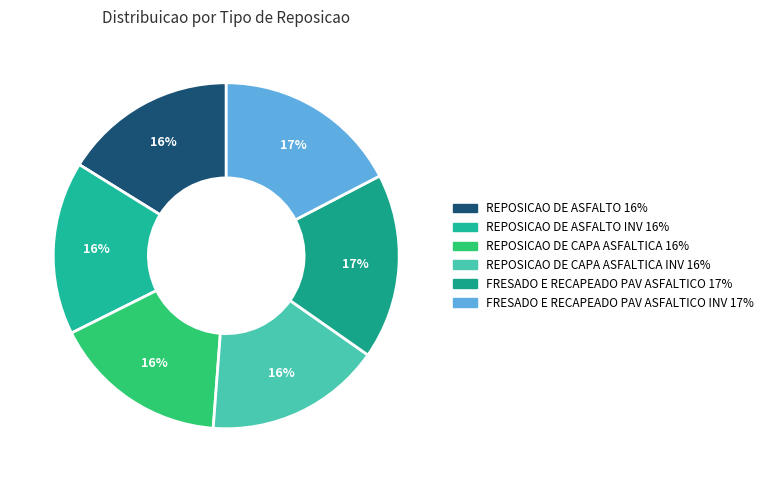

How many slices are in this pie chart?

6